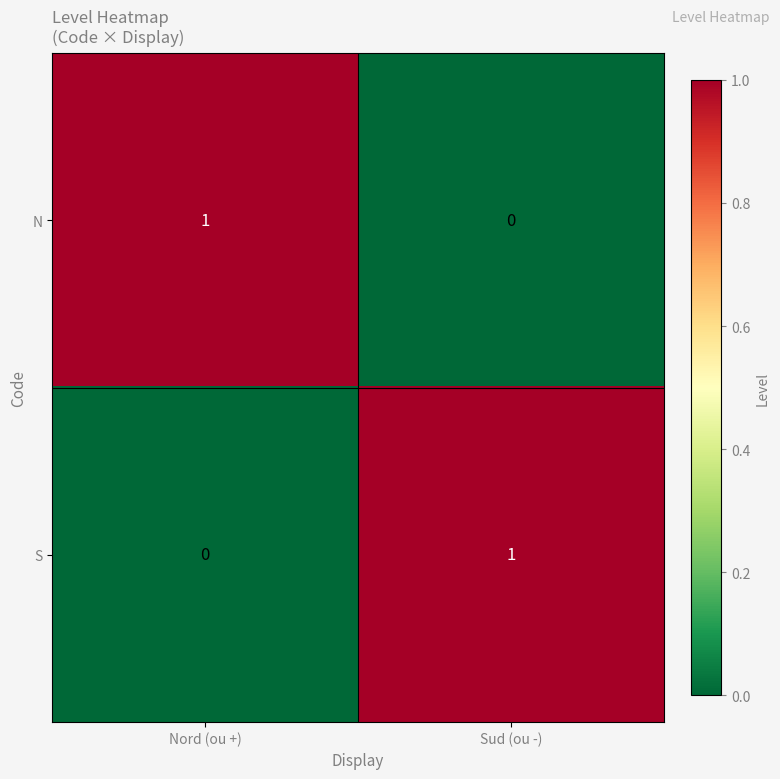

Which category has the lowest value in the N series?

Sud (ou -)